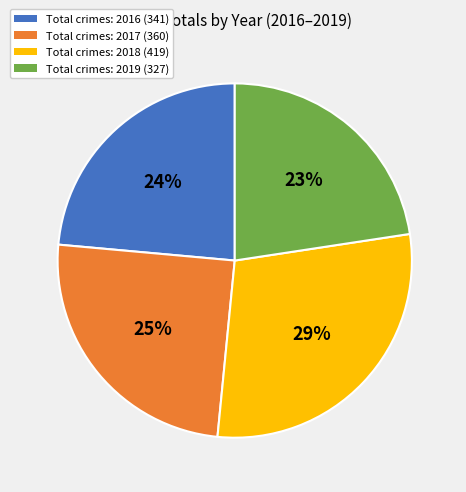

To the nearest percent, what is the difference between the largest and smallest slice percentages?

6%